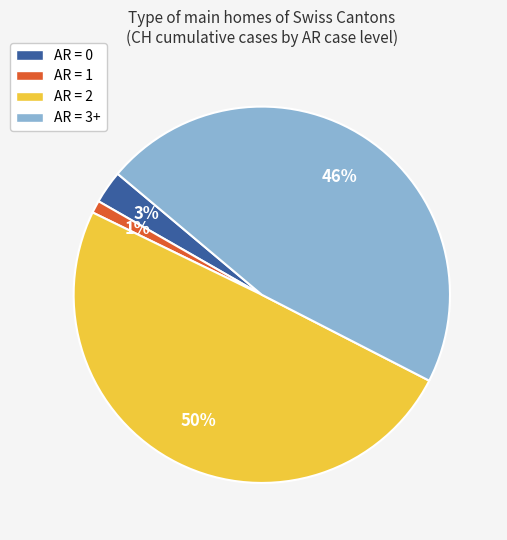

Which has a higher value, AR = 3+ or AR = 0?

AR = 3+